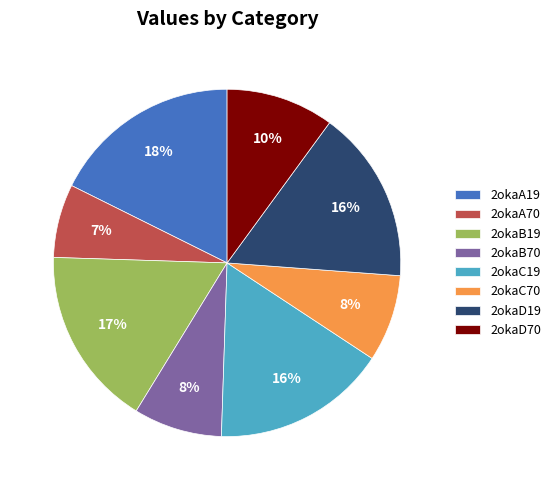

Which slice is the largest?

2okaA19